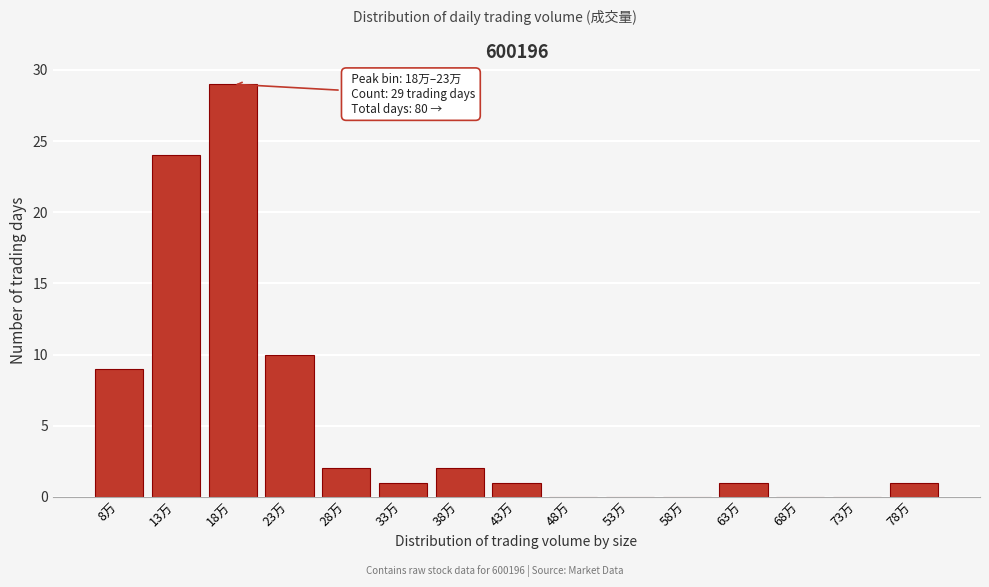

Reading right to left, list all the values displayed in this chart.

78万=1	73万=0	68万=0	63万=1	58万=0	53万=0	48万=0	43万=1	38万=2	33万=1	28万=2	23万=10	18万=29	13万=24	8万=9